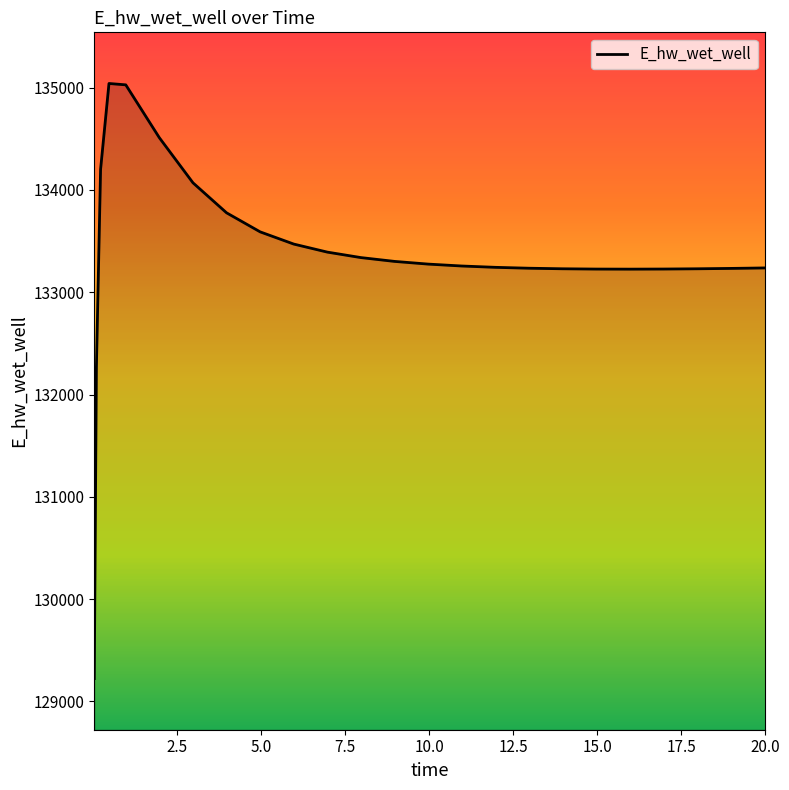

What is the maximum value shown in the chart?

135040.7